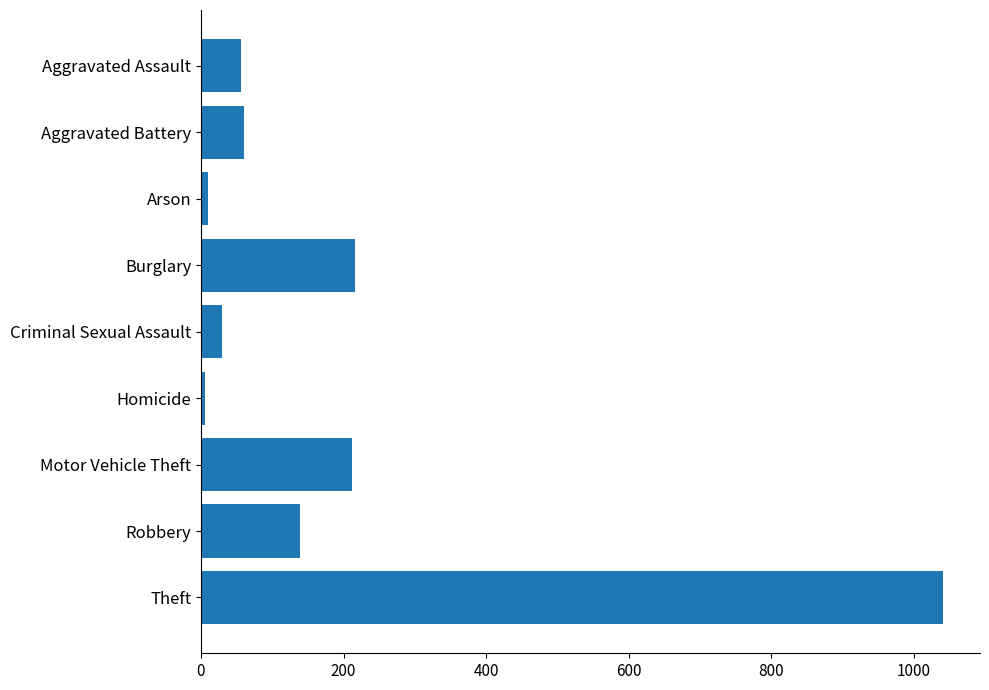

The chart shows a value of 29 at Criminal Sexual Assault. True or false?

True